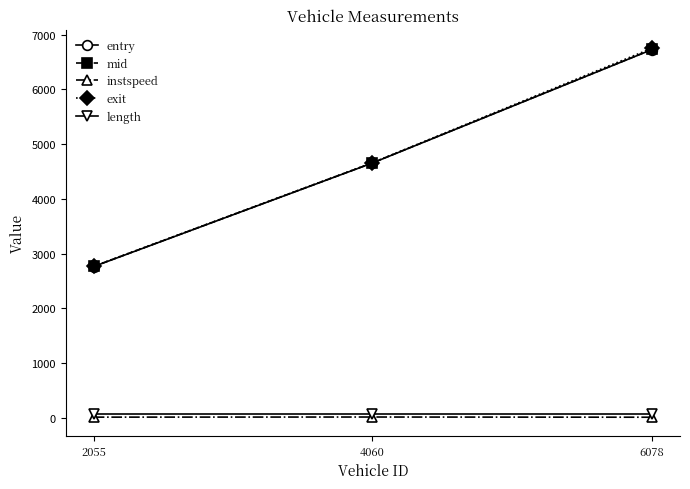

What is the difference between the highest and lowest values at 6078?

6742.7